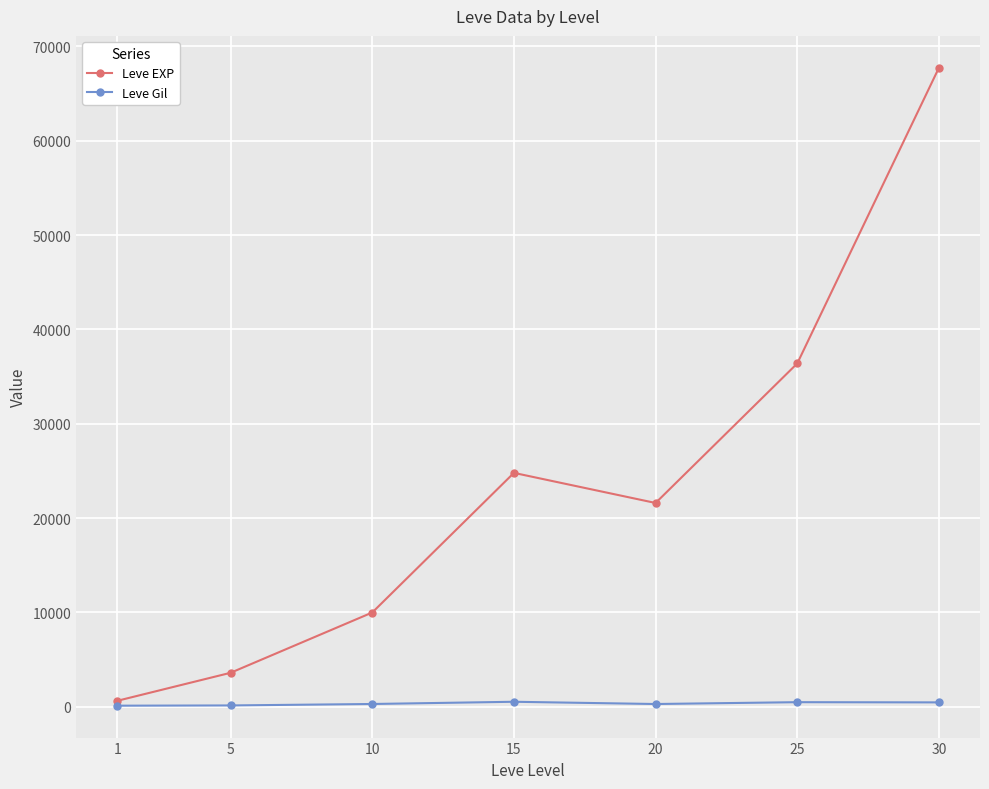

What is the difference between the second highest and second lowest values in the Leve Gil series?

346